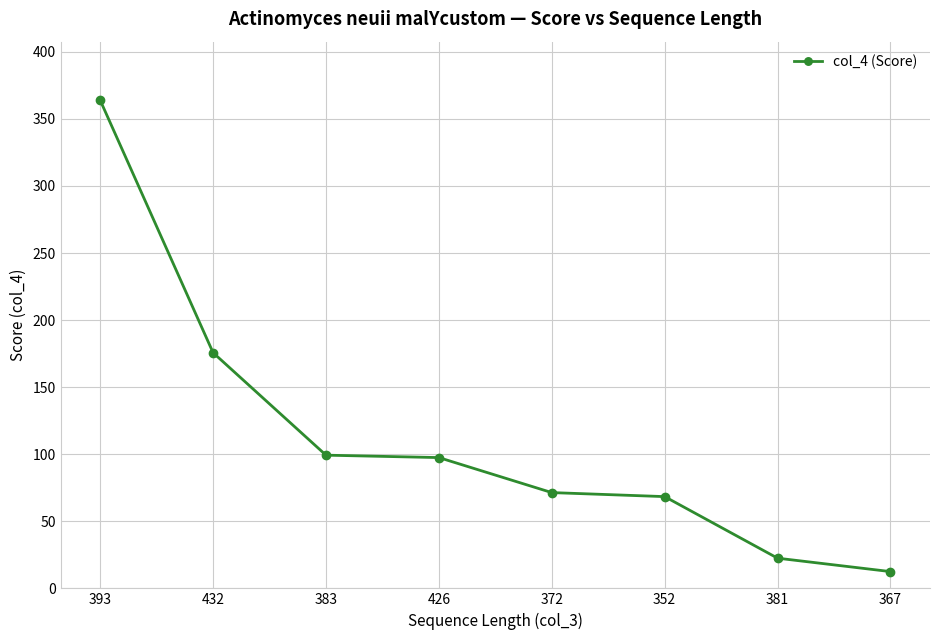

Count the number of data series in this chart.

1